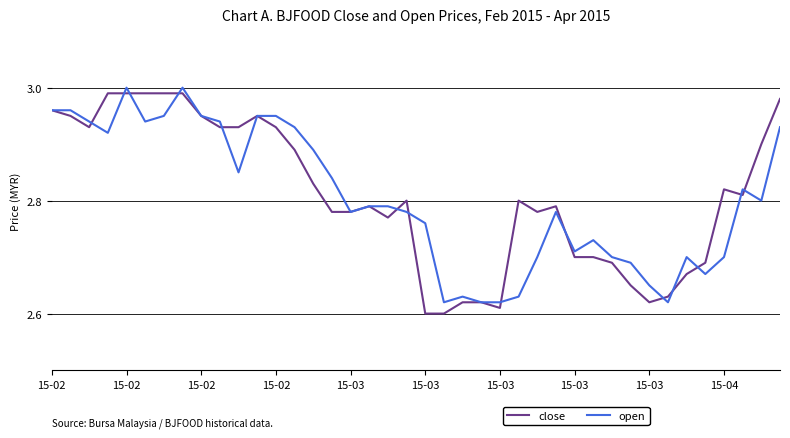

How many lines are shown in the chart?

2